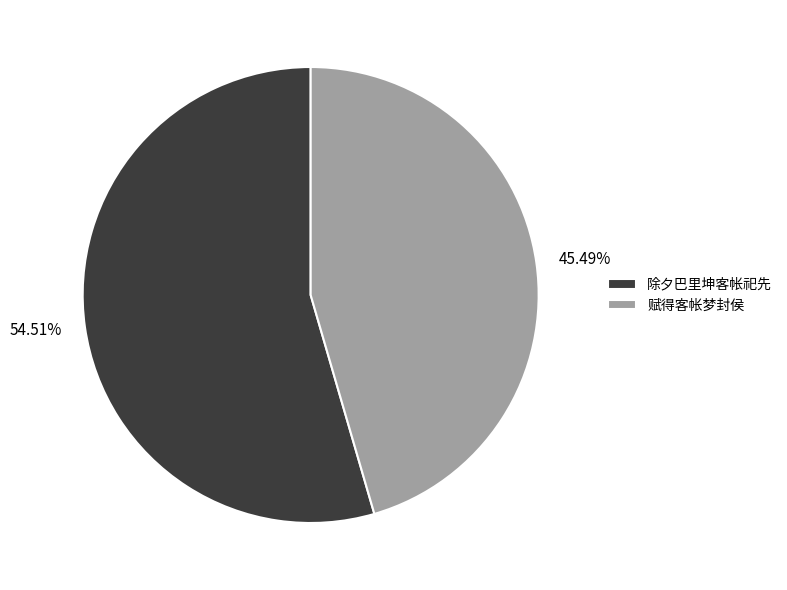

Is it true that 赋得客帐梦封侯 is 45% of the pie?

True